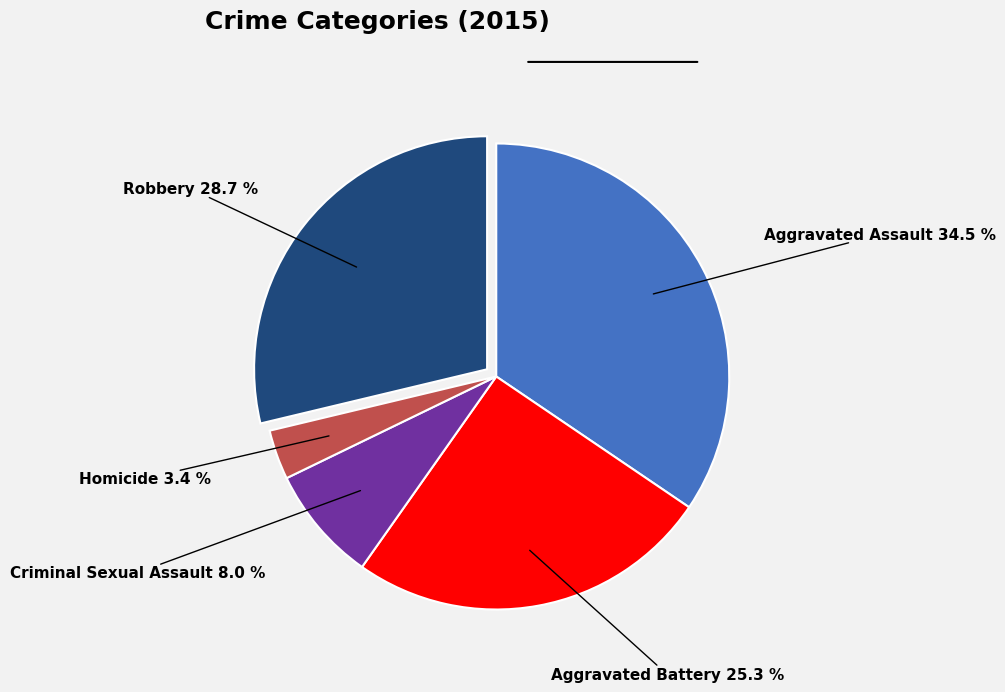

Is there a majority slice in this chart?

No